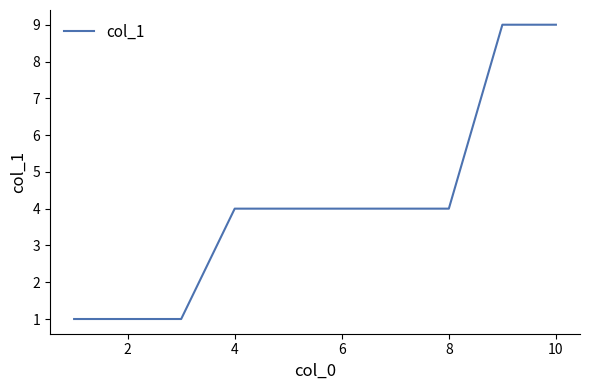

How many lines are shown in the chart?

1